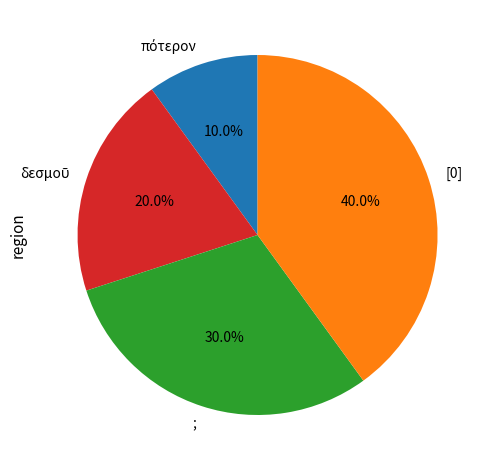

How many slices are in this pie chart?

4